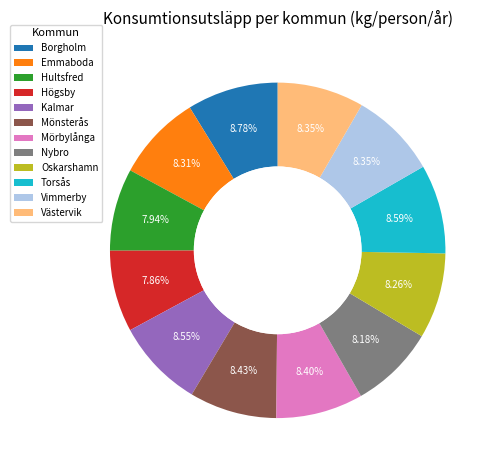

True or false: Kalmar accounts for 9% of the total.

True